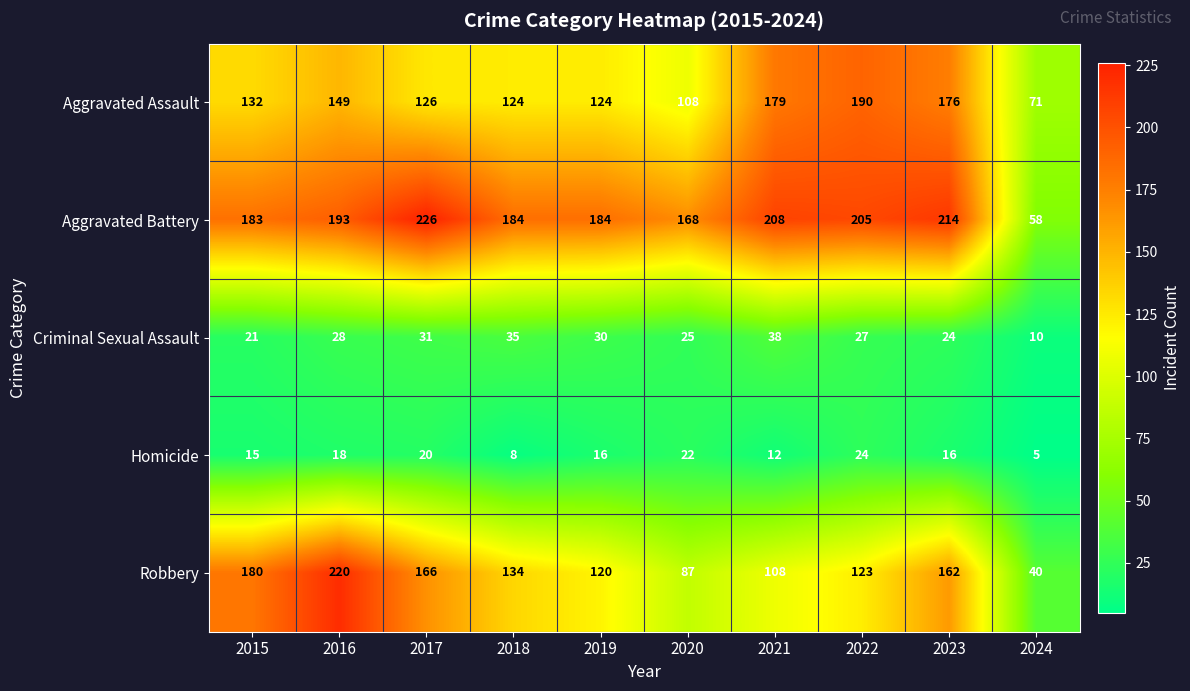

What is the spread (max minus min) of values at 2020?

146